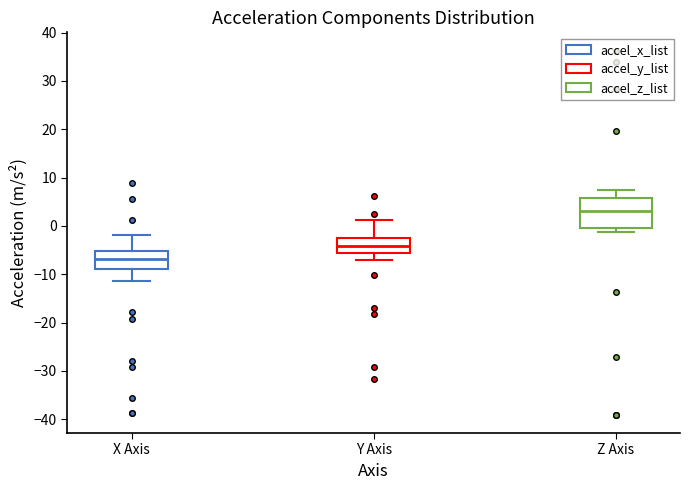

Reading left to right, read every box against the y-axis: the position of its median line, the range the box covers, and the ends of its whiskers. The values are not printed on the chart, so give them approximately, as read against the axis.

X Axis: median -7, box -9 to -5, whiskers -11 to -2
Y Axis: median -4, box -6 to -3, whiskers -7 to 1
Z Axis: median 3, box 0 to 6, whiskers -1 to 7